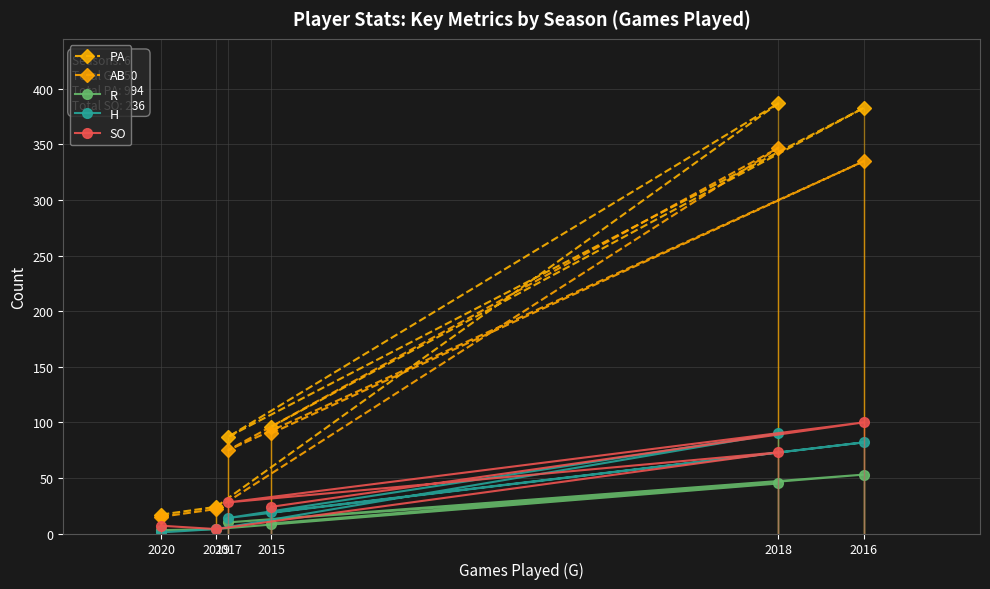

Is the value of SO at 2019 greater than the value of PA at 2016?

No